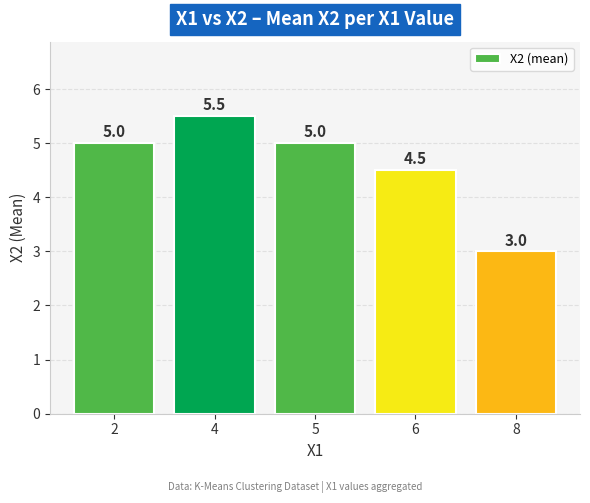

What is the change in value from 5 to 8?

-2.0